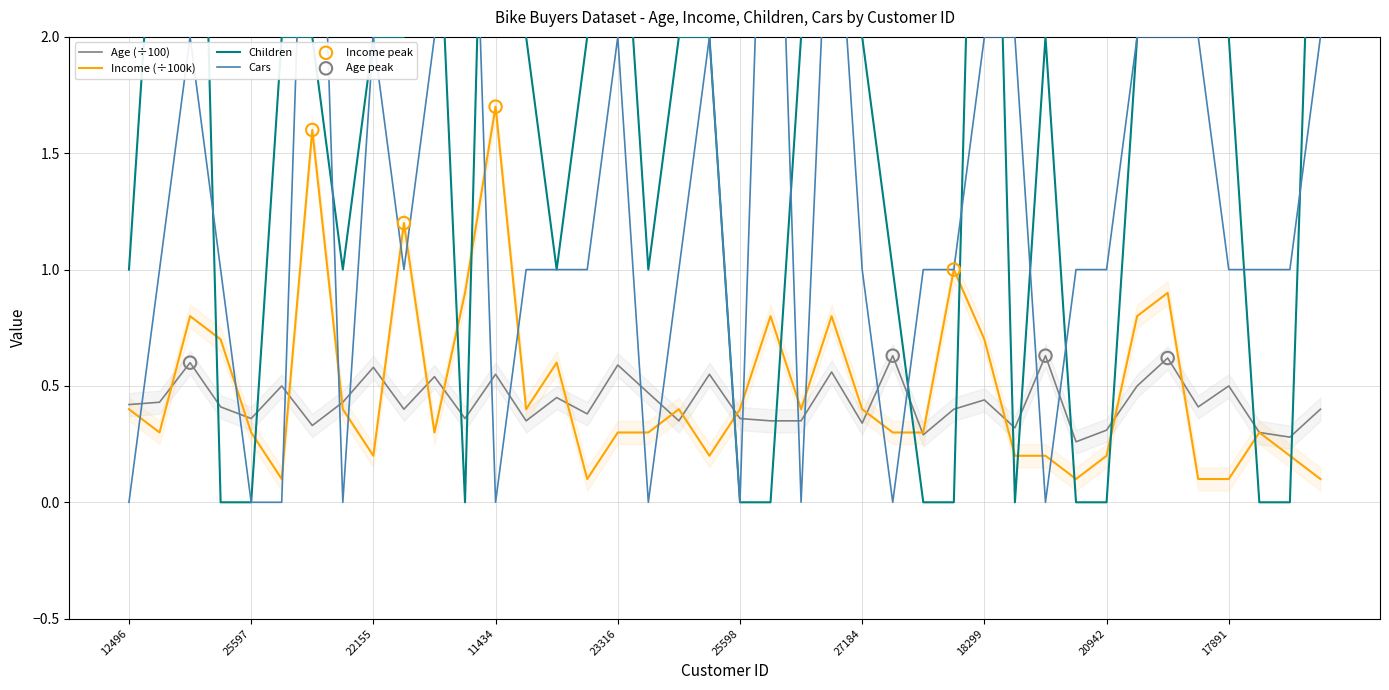

At which category is the sum across all series the highest?

26412